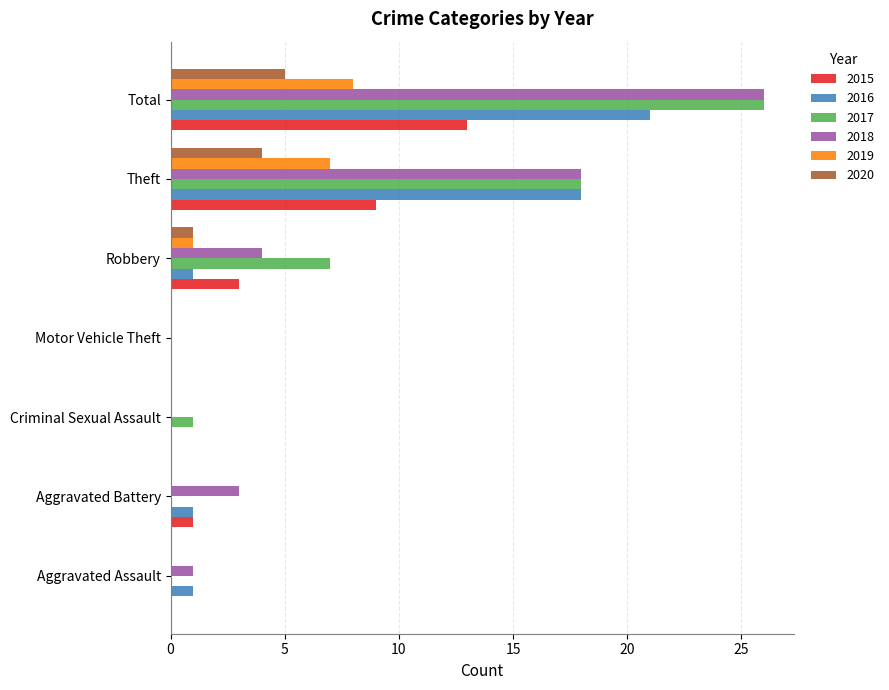

What is the sum of all 2020 values?

10